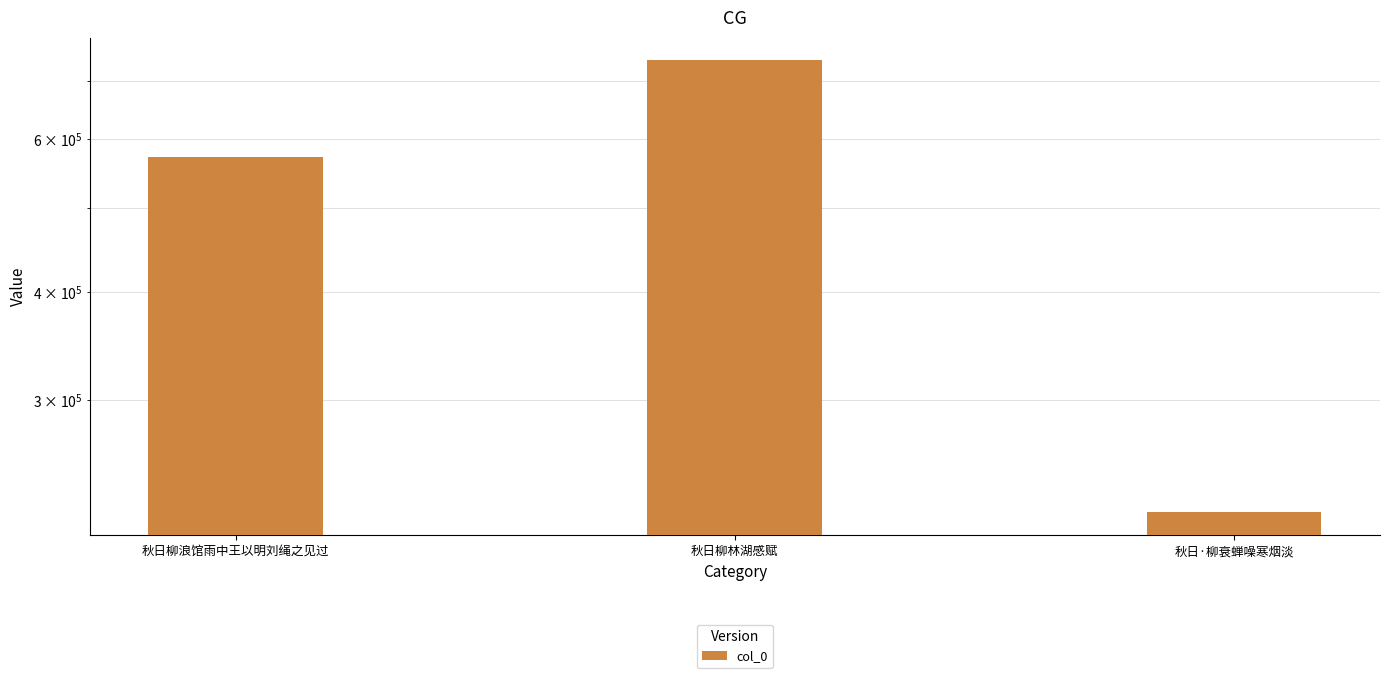

The chart shows a value of 740204 at 秋日柳林湖感赋. True or false?

True